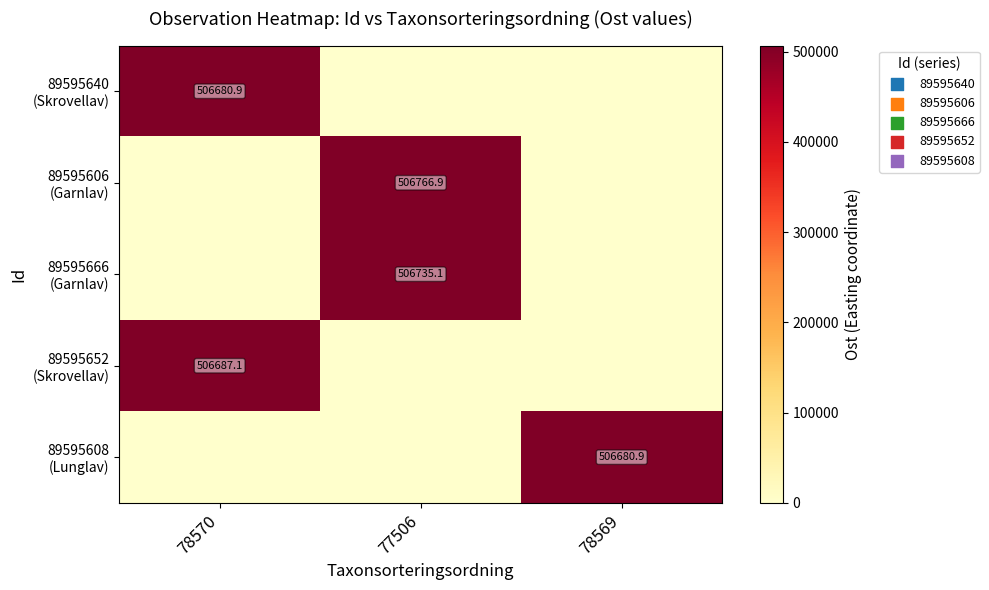

The 89595666 (Garnlav) series shows 506735.1 at 77506. True or false?

True